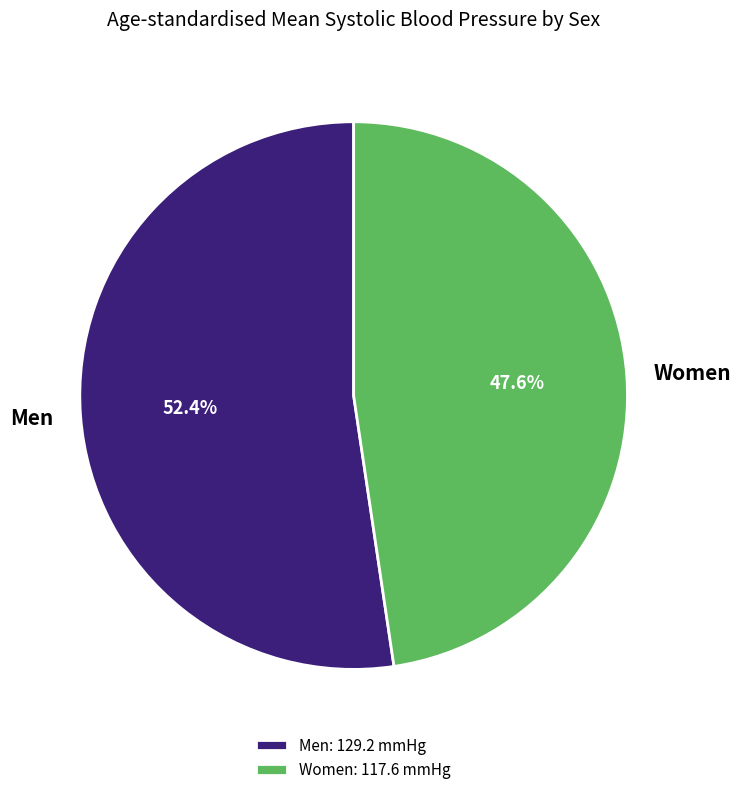

Between Men and Women, which is larger?

Men